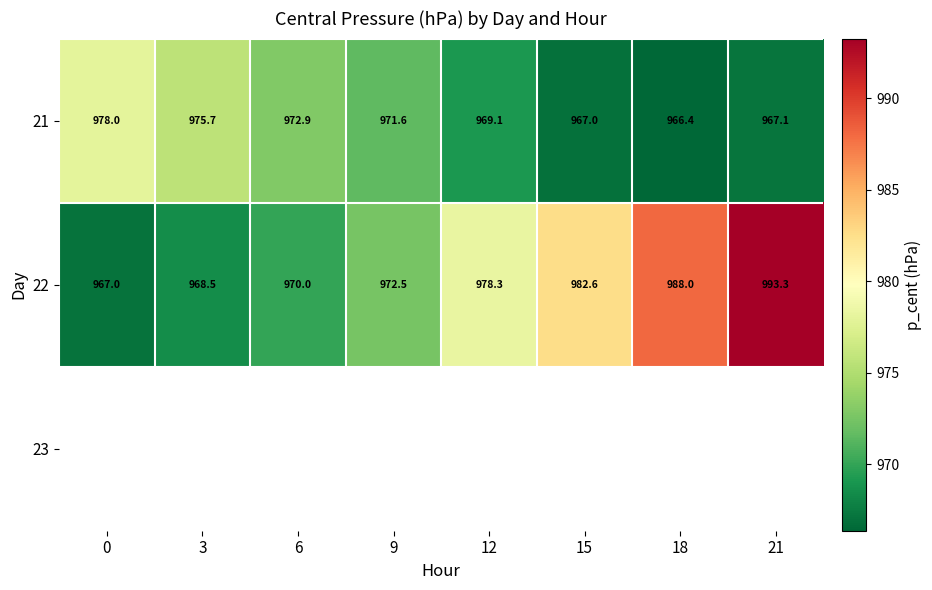

What is the difference between the highest and lowest values at 0?

10.9